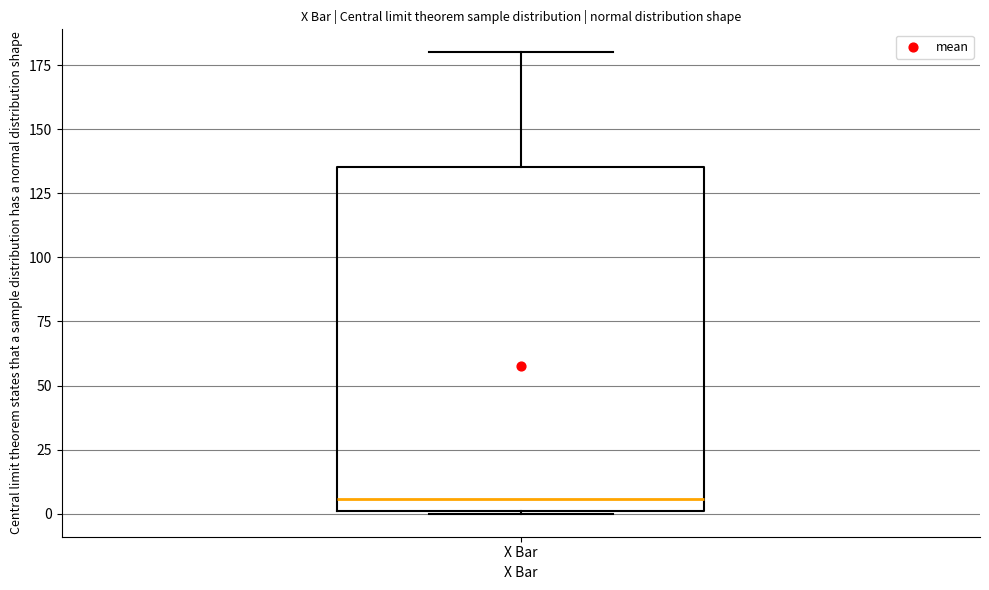

Where is the lower edge of the box for X Bar on the y-axis? The values are not printed on the chart, so give them approximately, as read against the axis.

0